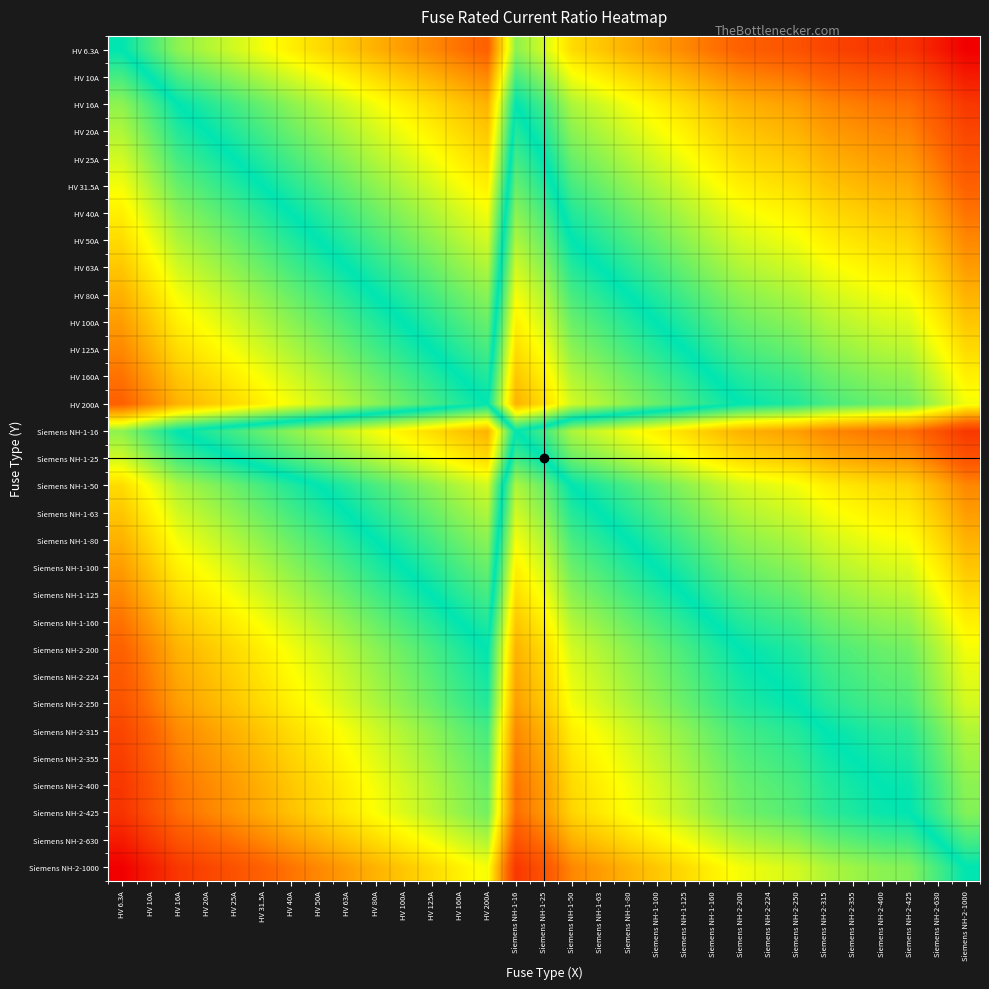

What is the greatest value displayed?

2.2